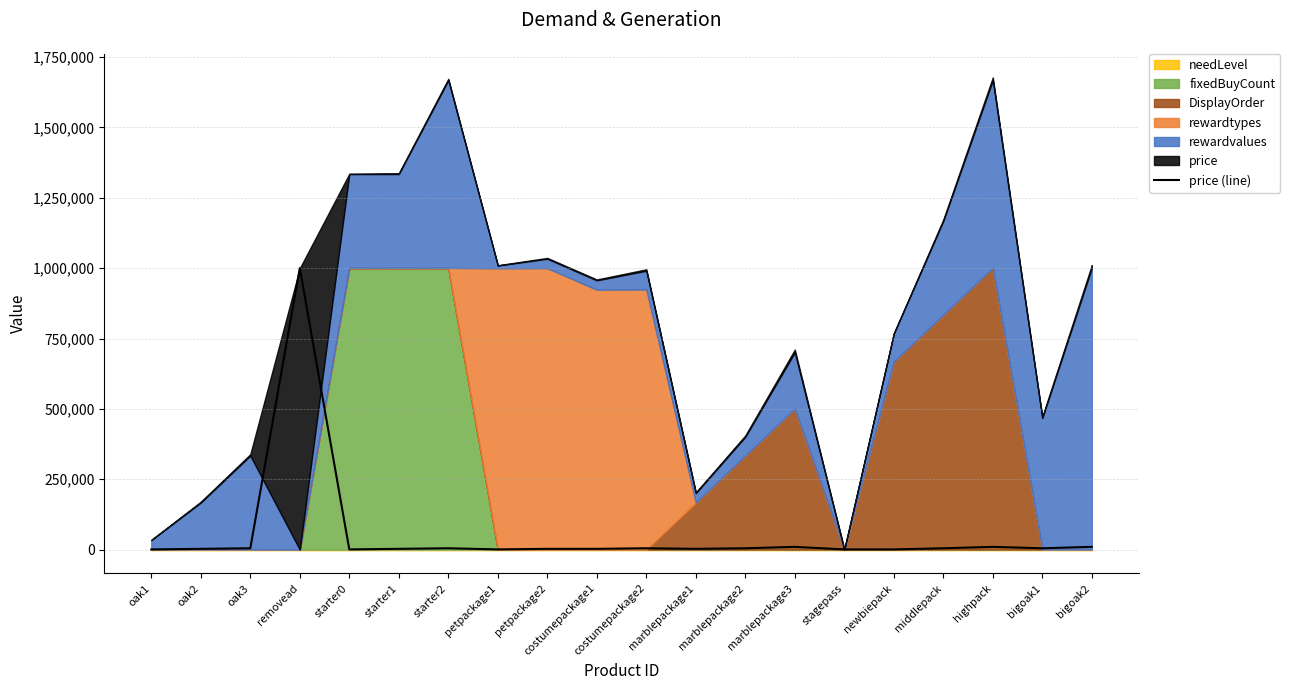

True or false: the data shows 7885 at starter2.

False